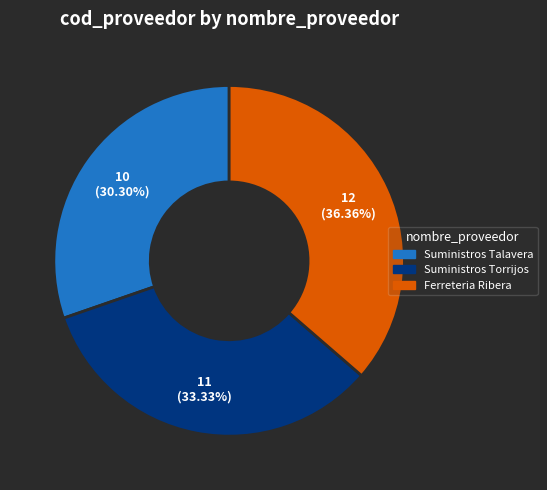

Is there any slice that represents more than half of the pie?

No